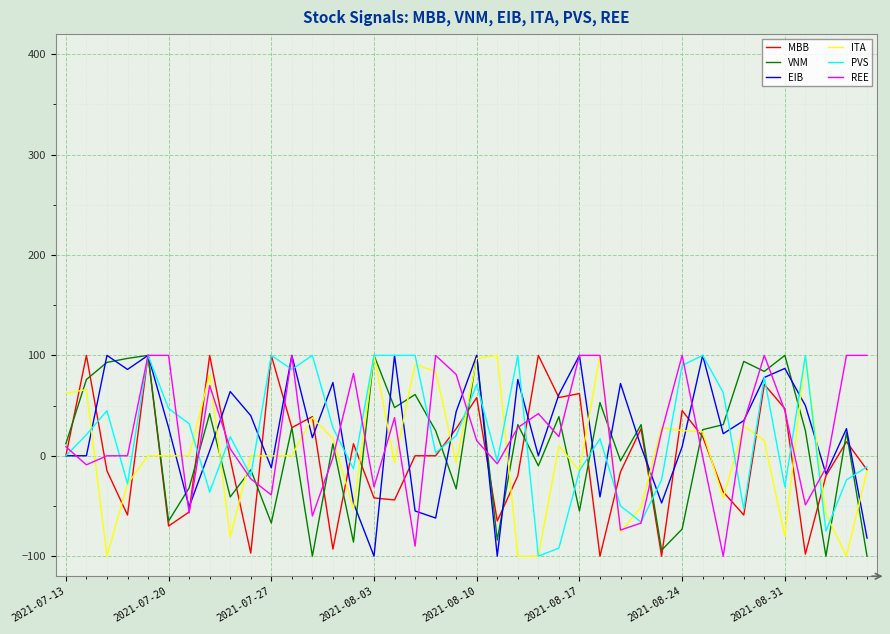

What is the greatest value displayed?

100